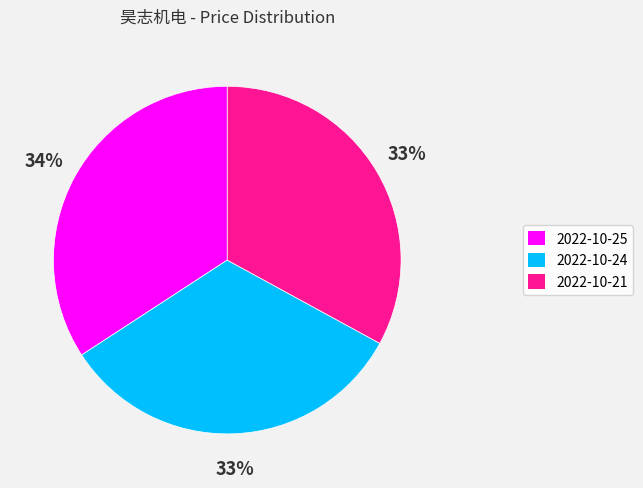

To the nearest percent, what portion does 2022-10-24 represent?

33%